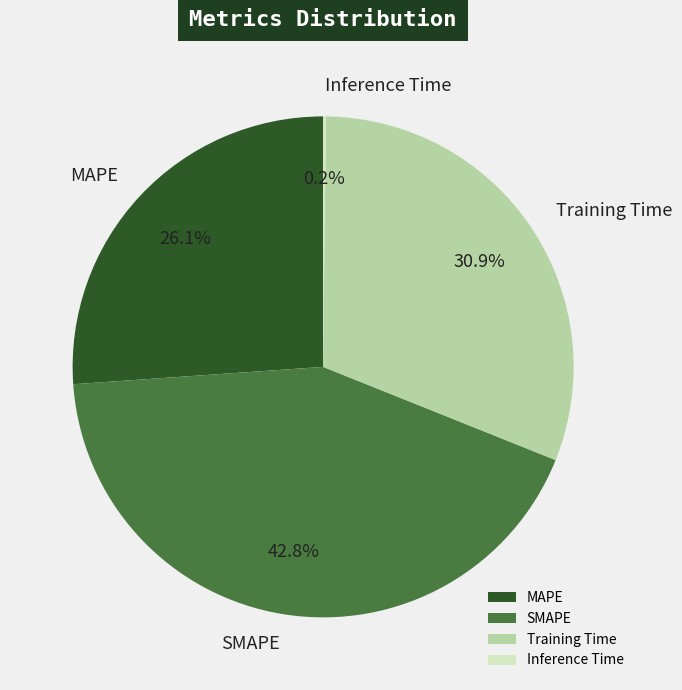

Approximately how many times larger is the value at SMAPE compared to MAPE?

1.6